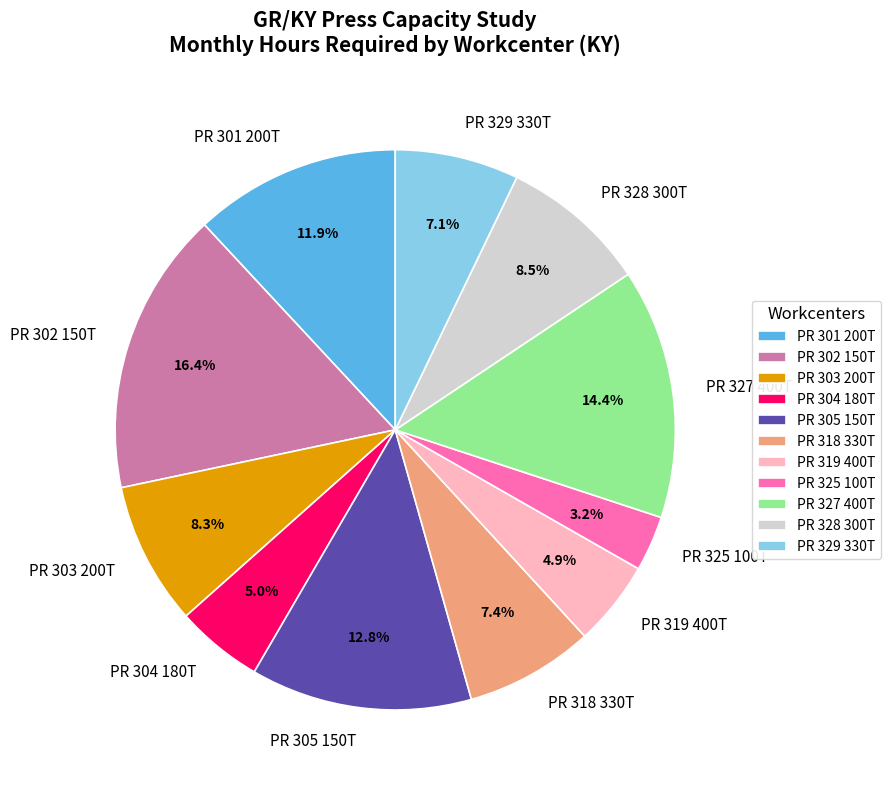

To the nearest percent, what is the difference between the PR 328 300T and PR 325 100T slice percentages?

5%